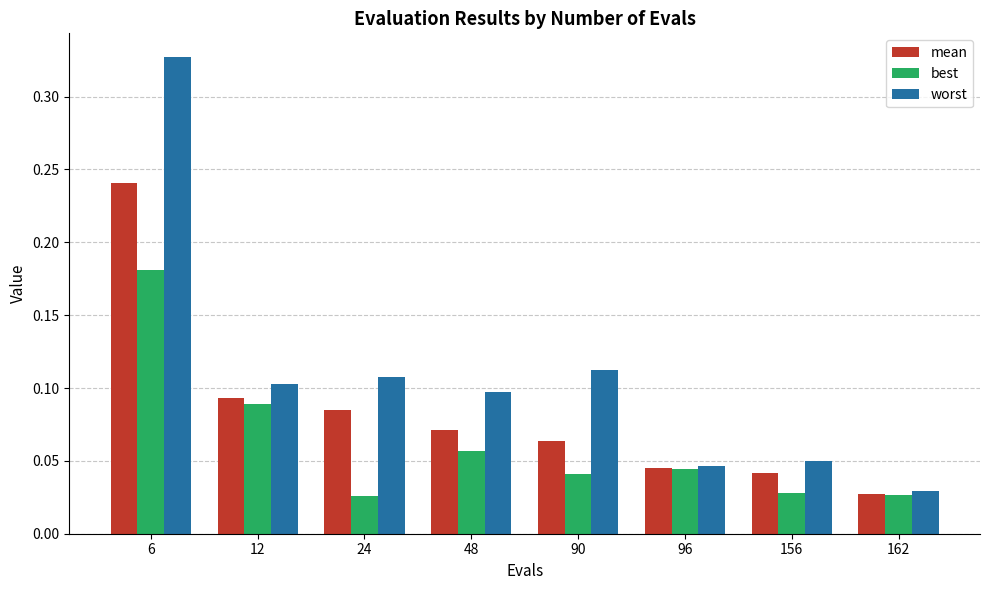

How many series are shown in this chart?

3